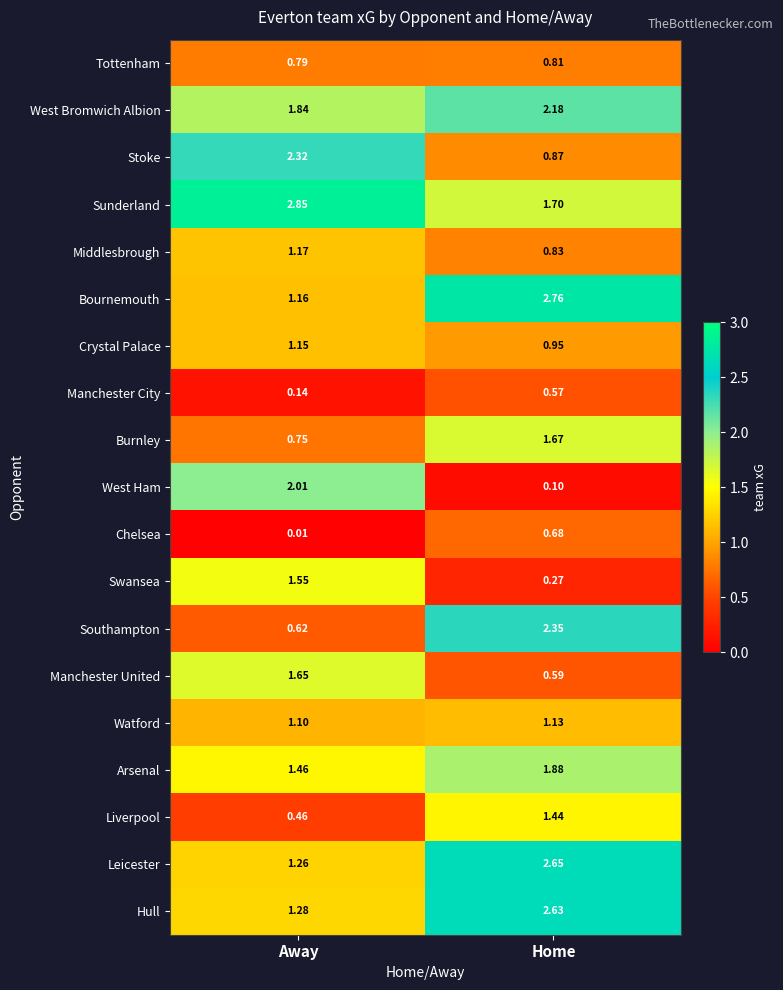

Where is West Bromwich Albion nearest to the value 2?

Away